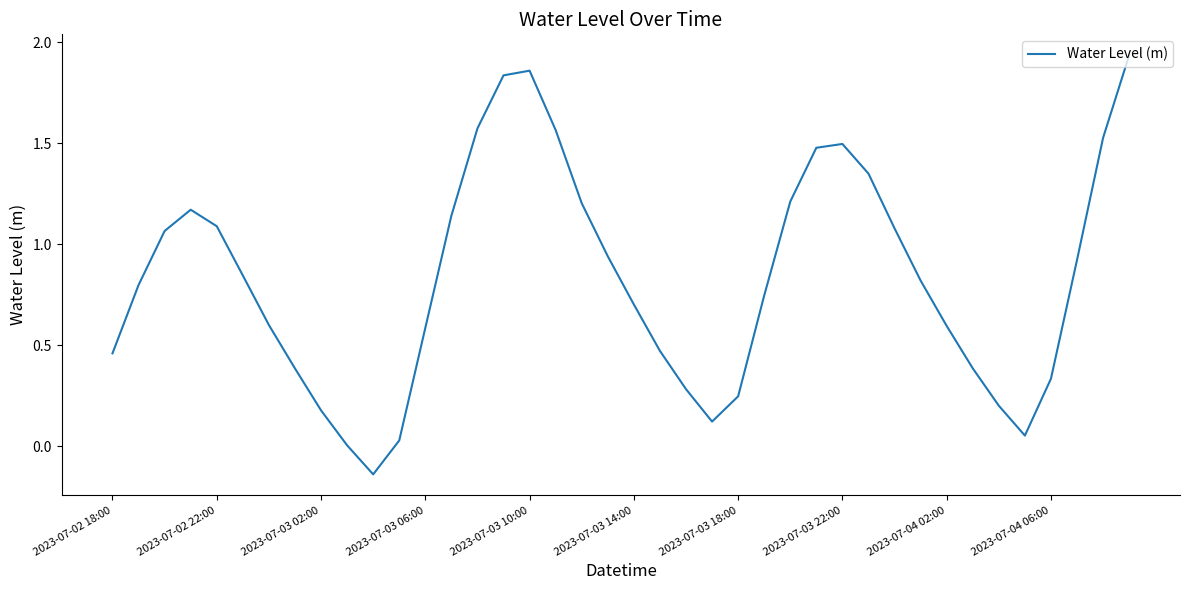

What is the difference between the maximum and minimum values?

2.1